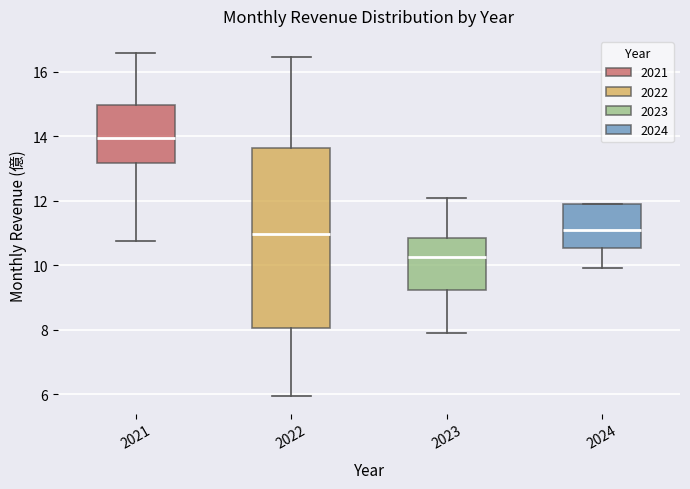

Comparing the boxes themselves (not the whiskers), which one is the tallest?

2022